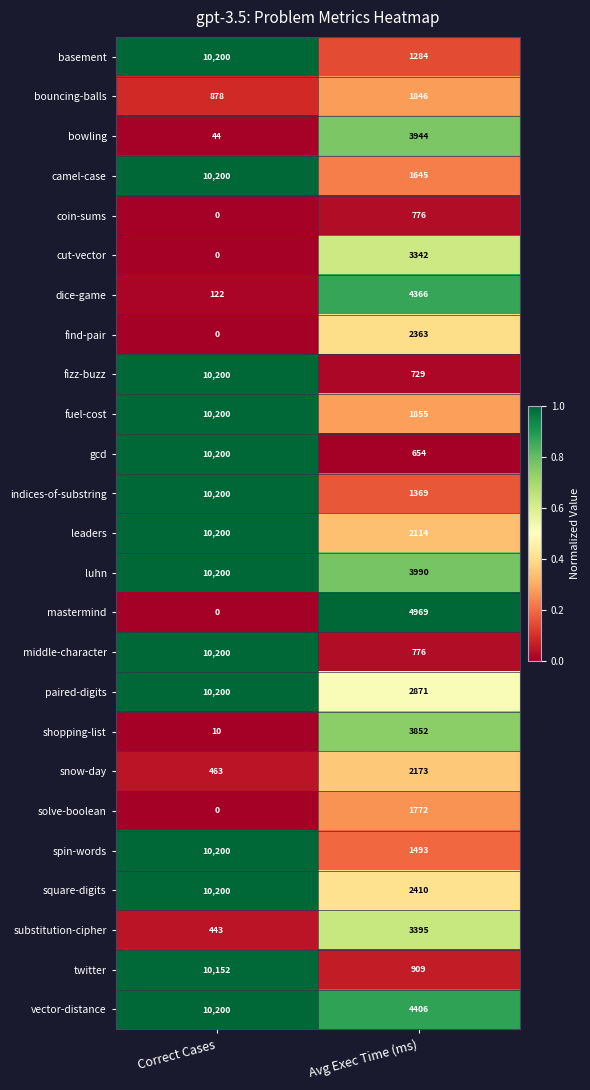

What is the maximum value for shopping-list?

3852